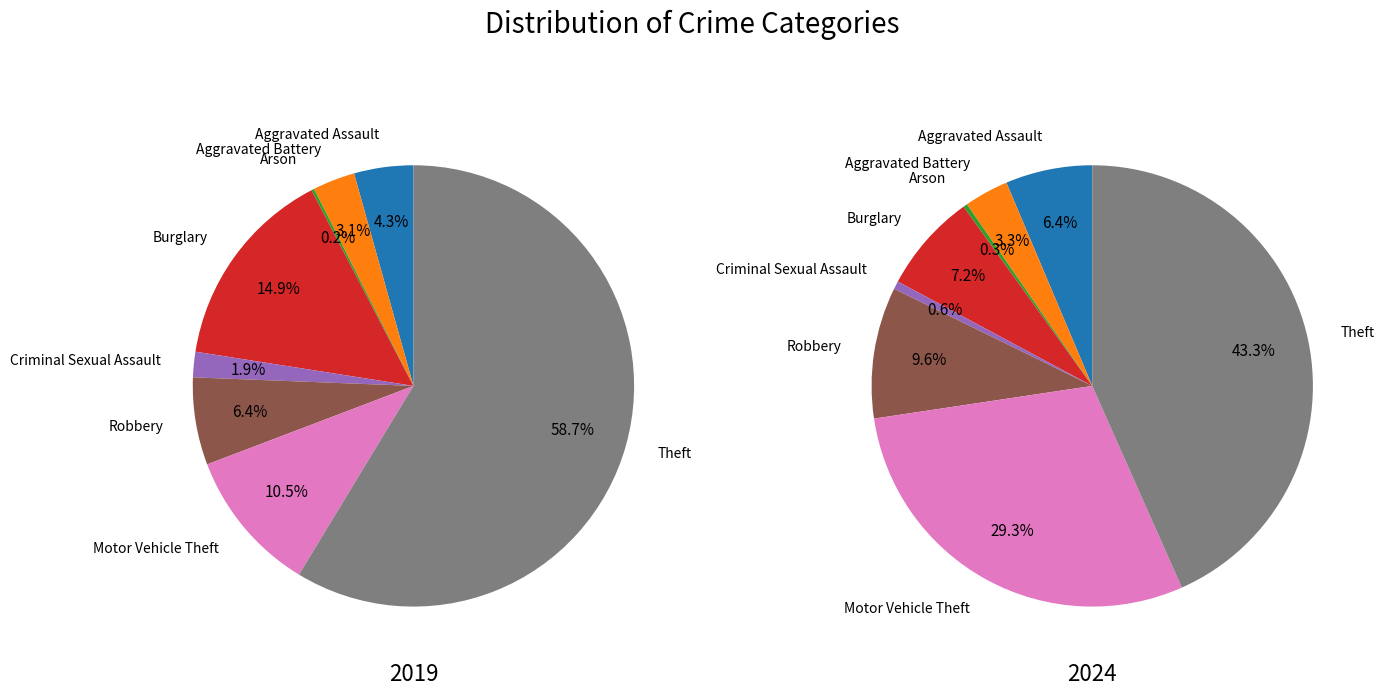

Count the number of slices in the pie.

8